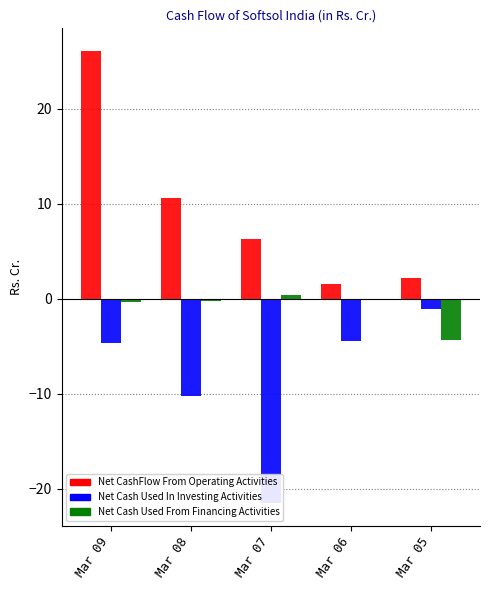

Reading right to left, list all the values displayed in this chart.

Net CashFlow From Operating Activities: 2.2	1.6	6.3	10.6	26.1
Net Cash Used In Investing Activities: -1.1	-4.5	-21.6	-10.2	-4.7
Net Cash Used From Financing Activities: -4.3	0.0	0.4	-0.2	-0.3